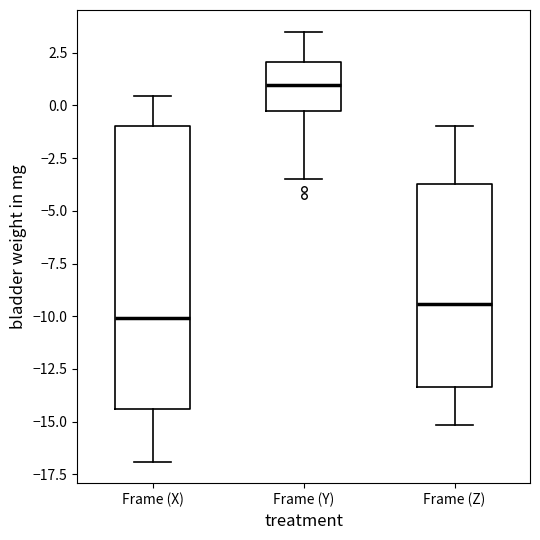

Reading left to right, read every box against the y-axis: the position of its median line, the range the box covers, and the ends of its whiskers. The values are not printed on the chart, so give them approximately, as read against the axis.

Frame (X): median -10.0, box -14.5 to -1.0, whiskers -17.0 to 0.5
Frame (Y): median 1.0, box -0.5 to 2.0, whiskers -3.5 to 3.5
Frame (Z): median -9.5, box -13.5 to -3.5, whiskers -15.0 to -1.0